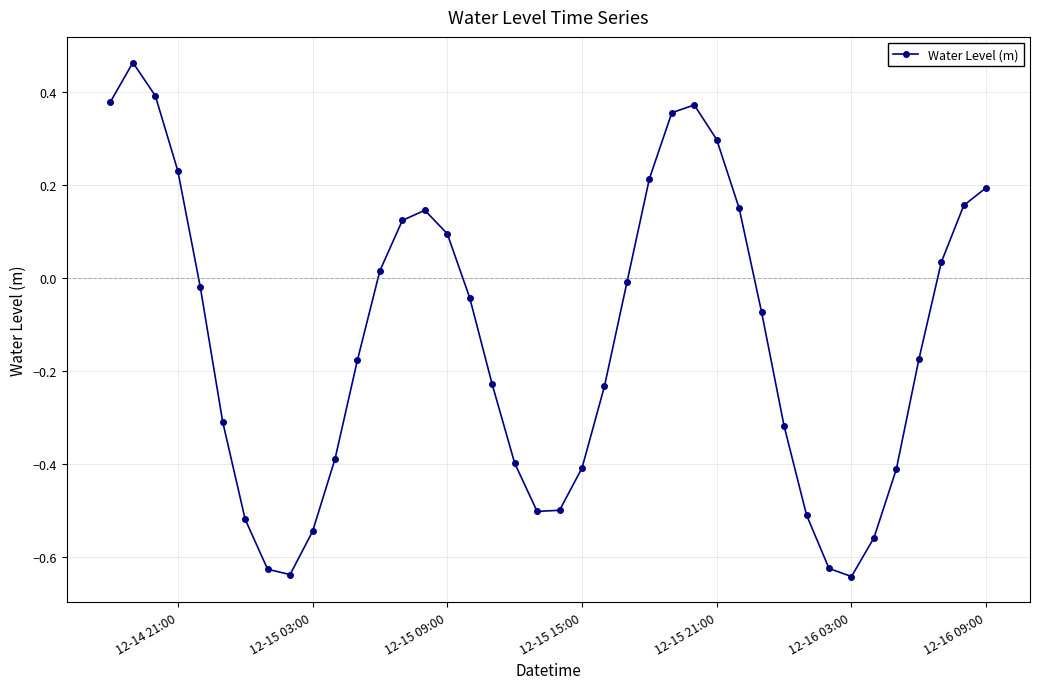

What is the sum of all values?

-5.2